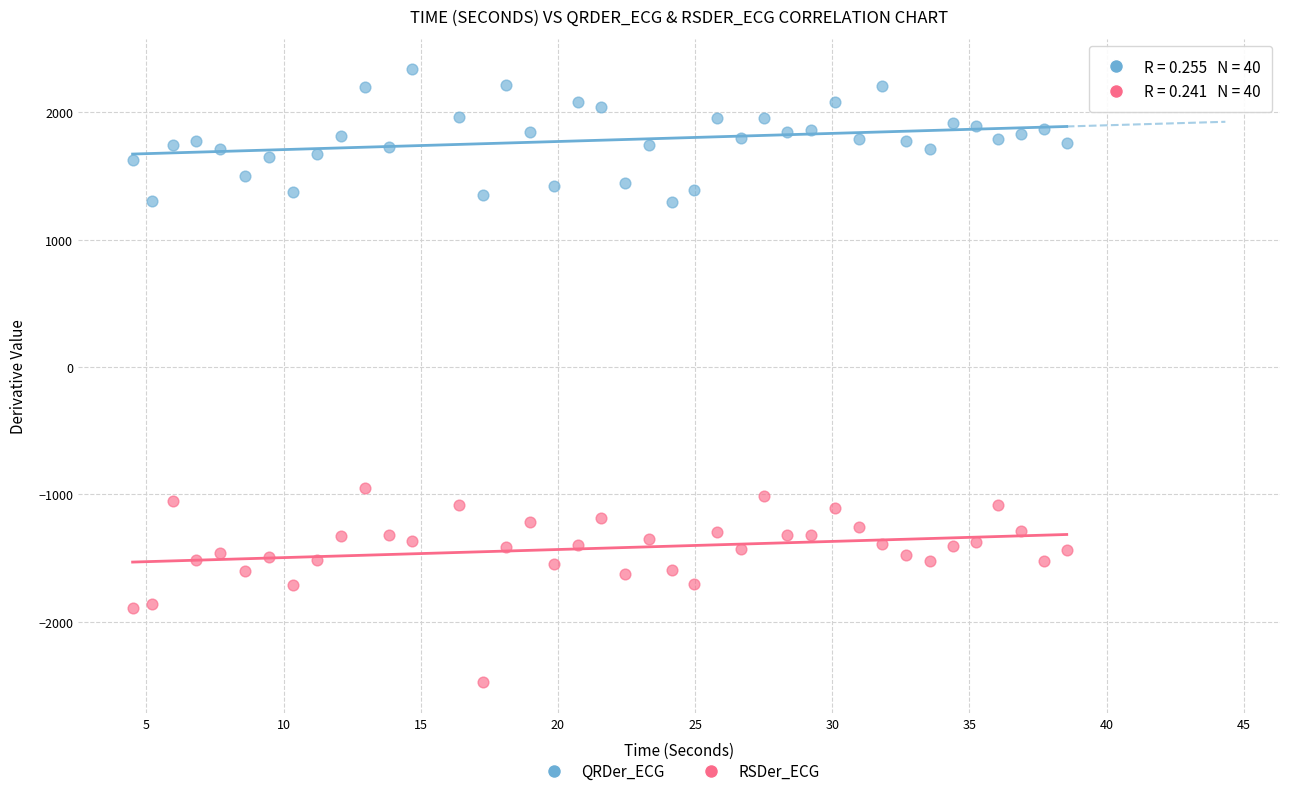

Which series reaches the minimum Y coordinate?

RSDer_ECG